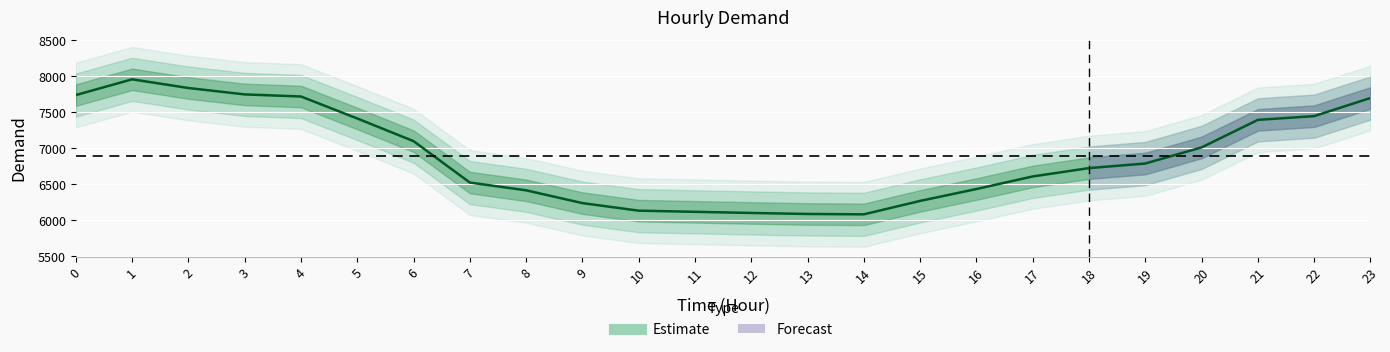

Is it true that the value at 17 is 1486?

False